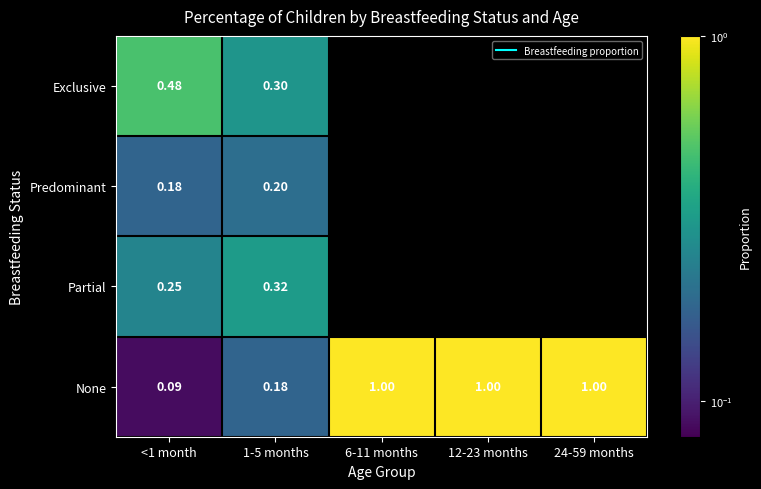

What is the difference between the maximum and minimum values in the Partial series?

0.1